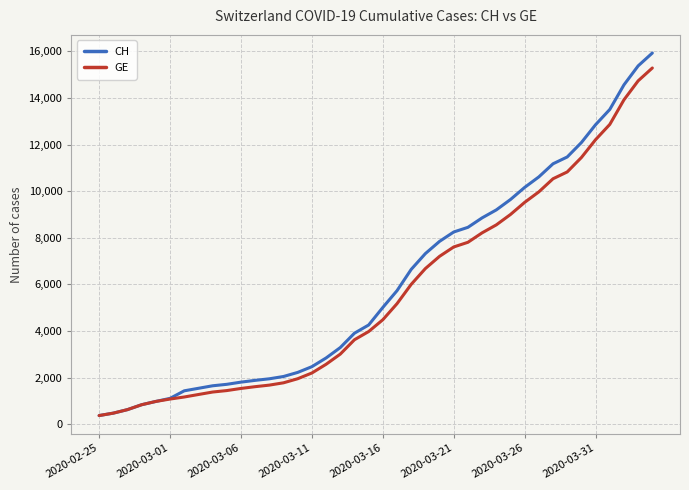

Which series has the largest range (max minus min)?

CH